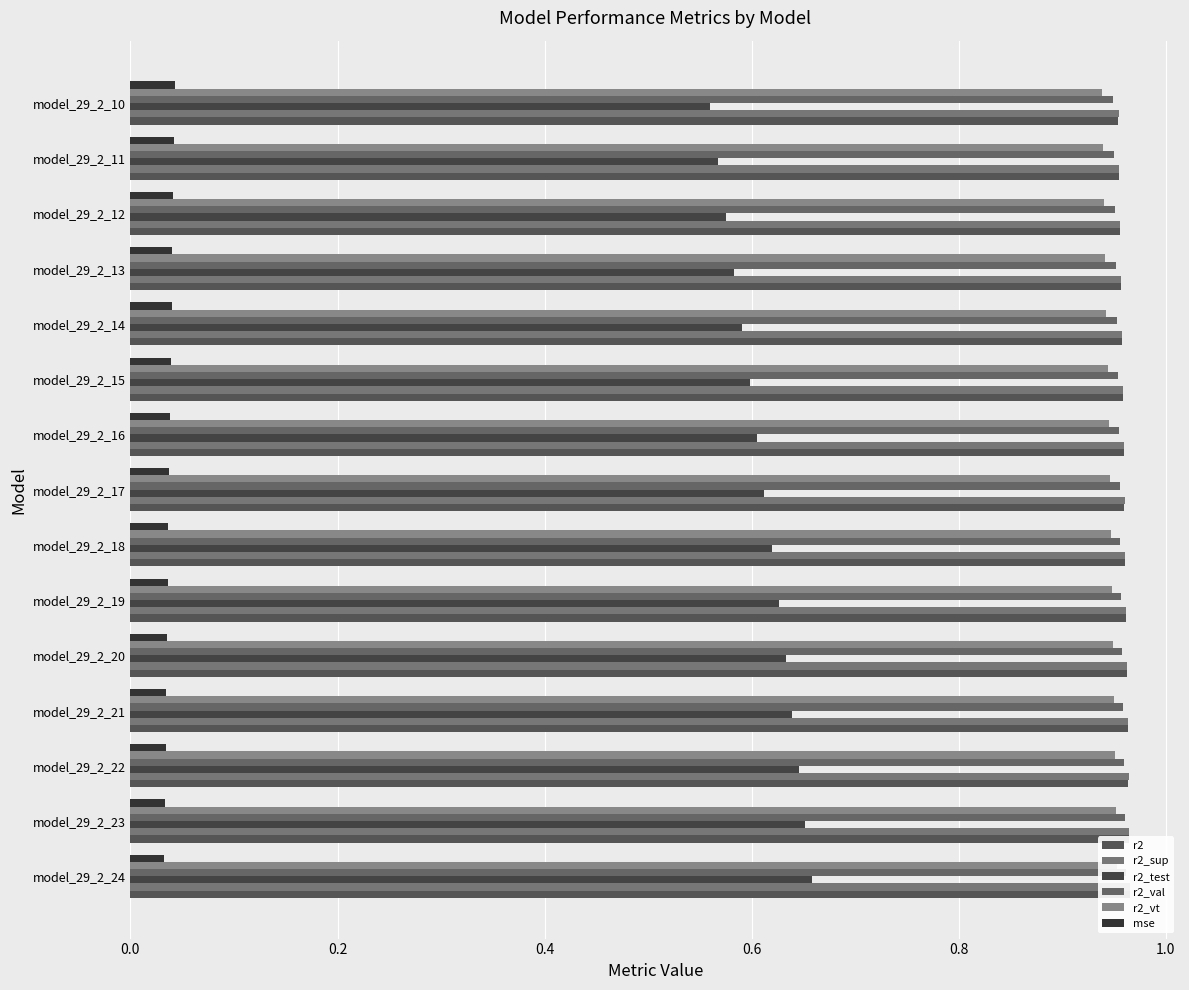

What is the sum of all r2_vt values?

14.2